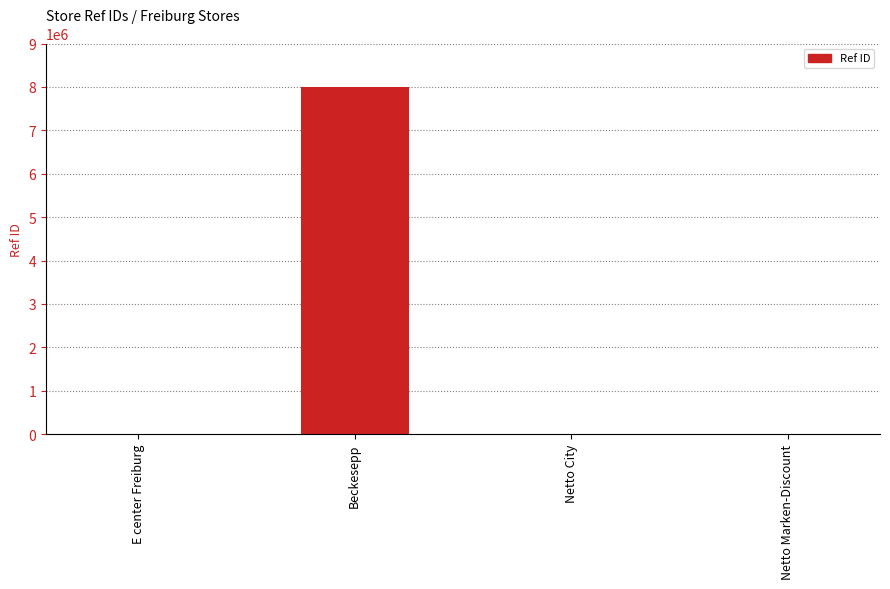

Which label corresponds to the largest value in the chart?

Beckesepp